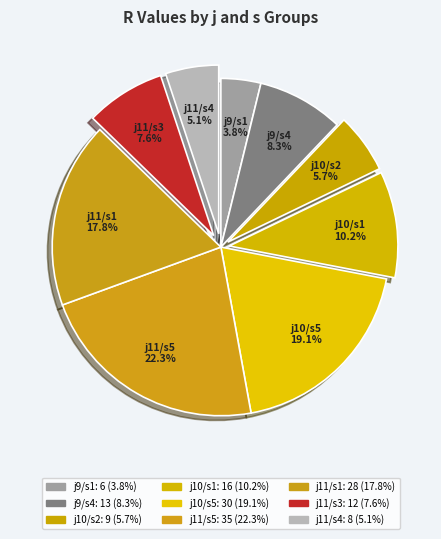

Is there a majority slice in this chart?

No